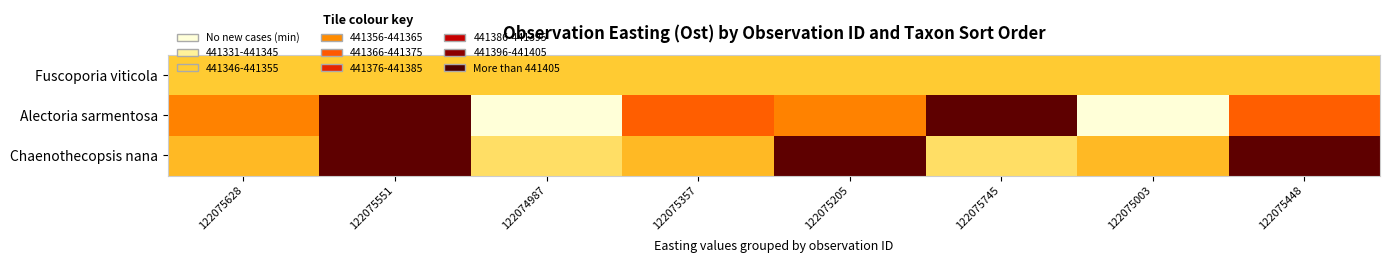

Which series has the largest range (max minus min)?

Alectoria sarmentosa